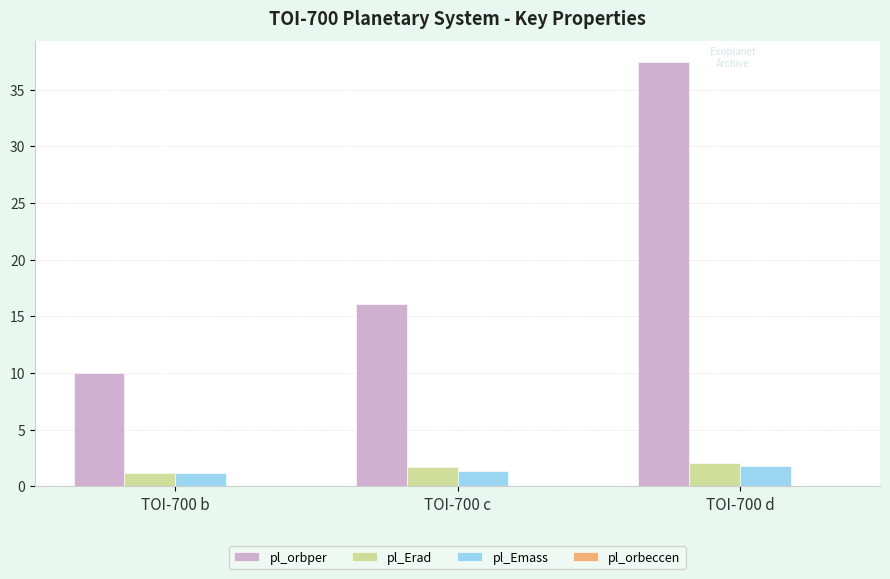

Which series has the largest range (max minus min)?

pl_orbper